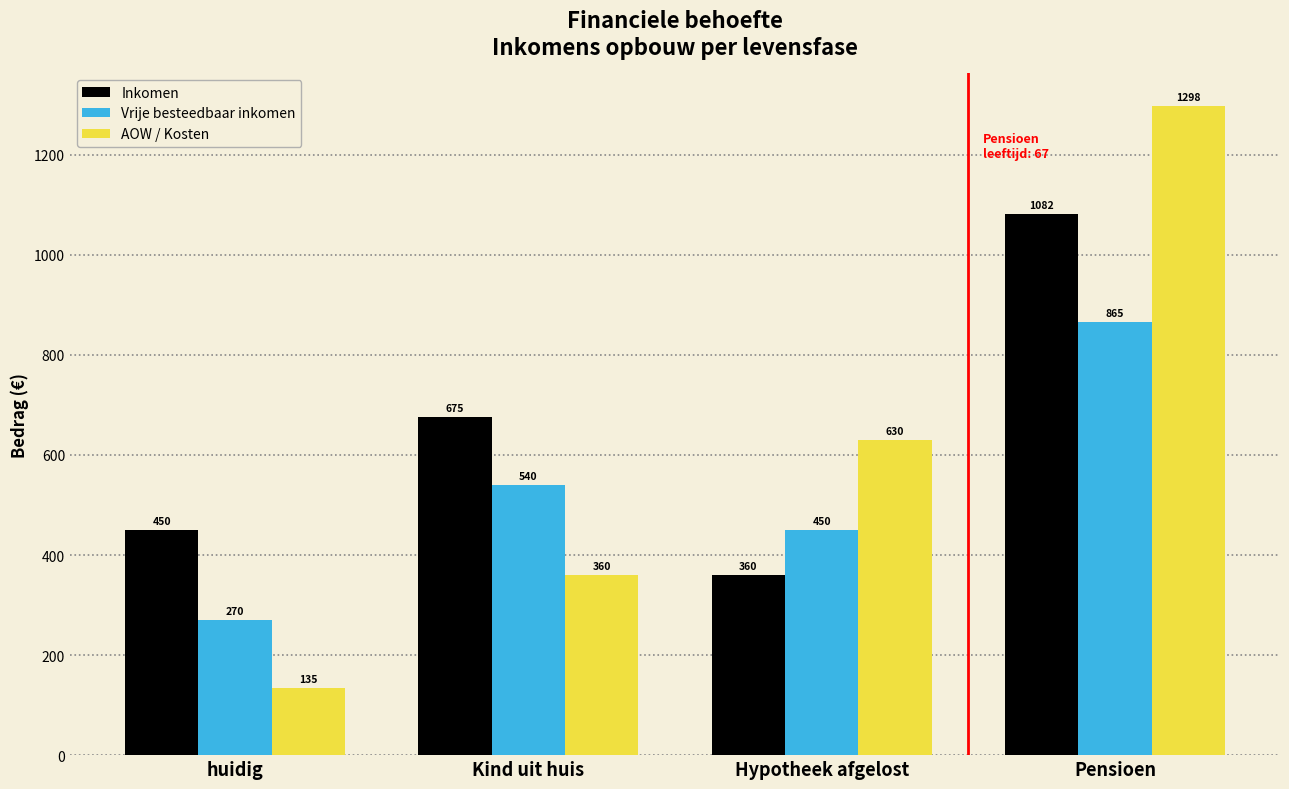

What is the label of the 1st bar from the right?

Pensioen